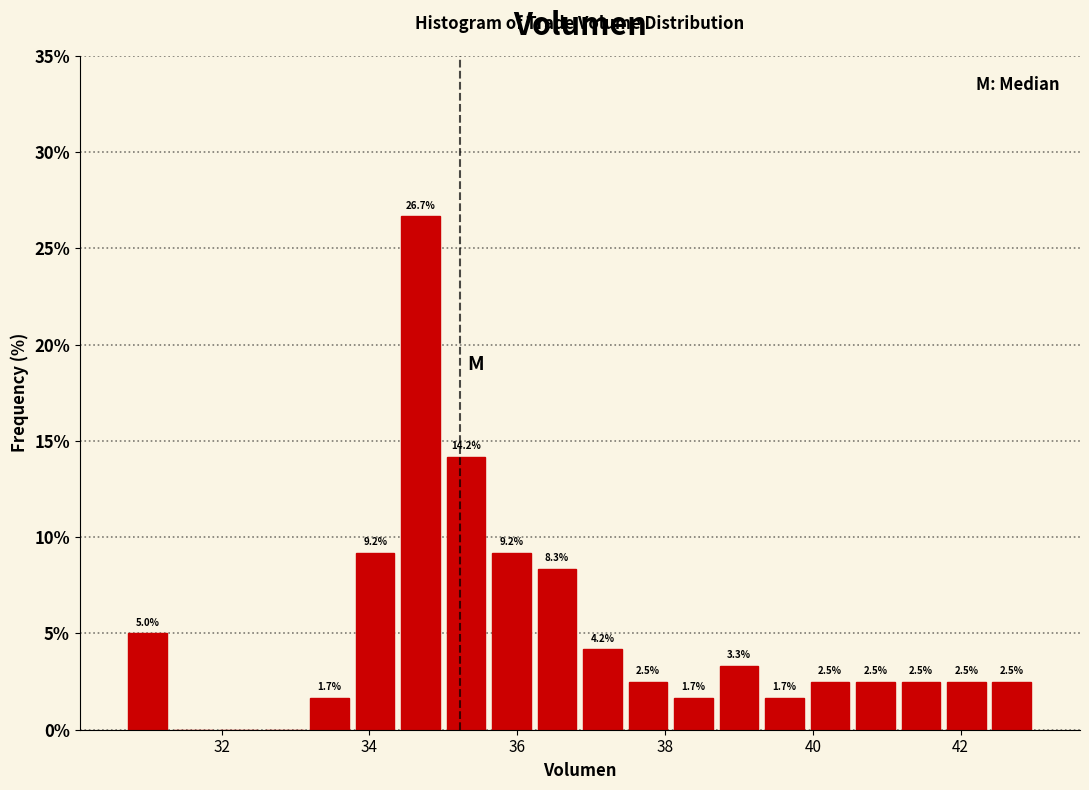

Around what value on the x-axis is the tallest bar? Give the approximate position of its centre, as read against the axis.

34.6